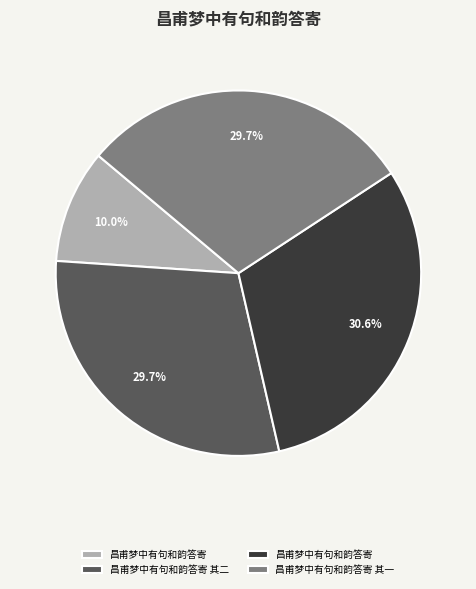

Is there a majority slice in this chart?

No